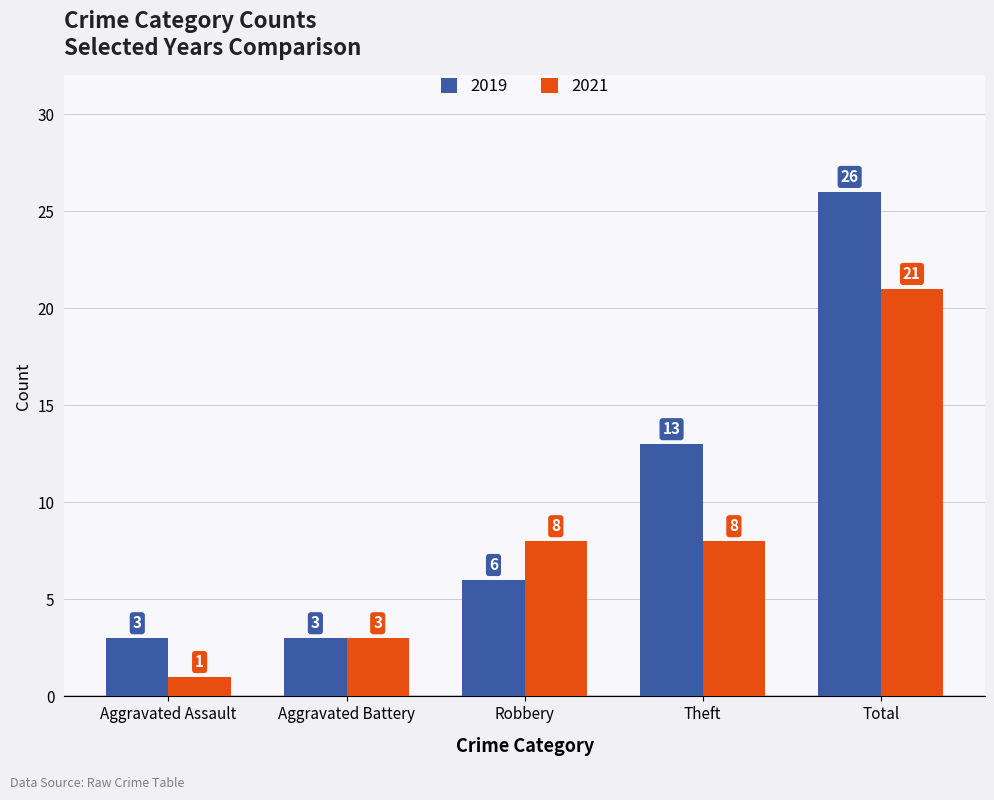

What is the total value across all series at Aggravated Assault?

4